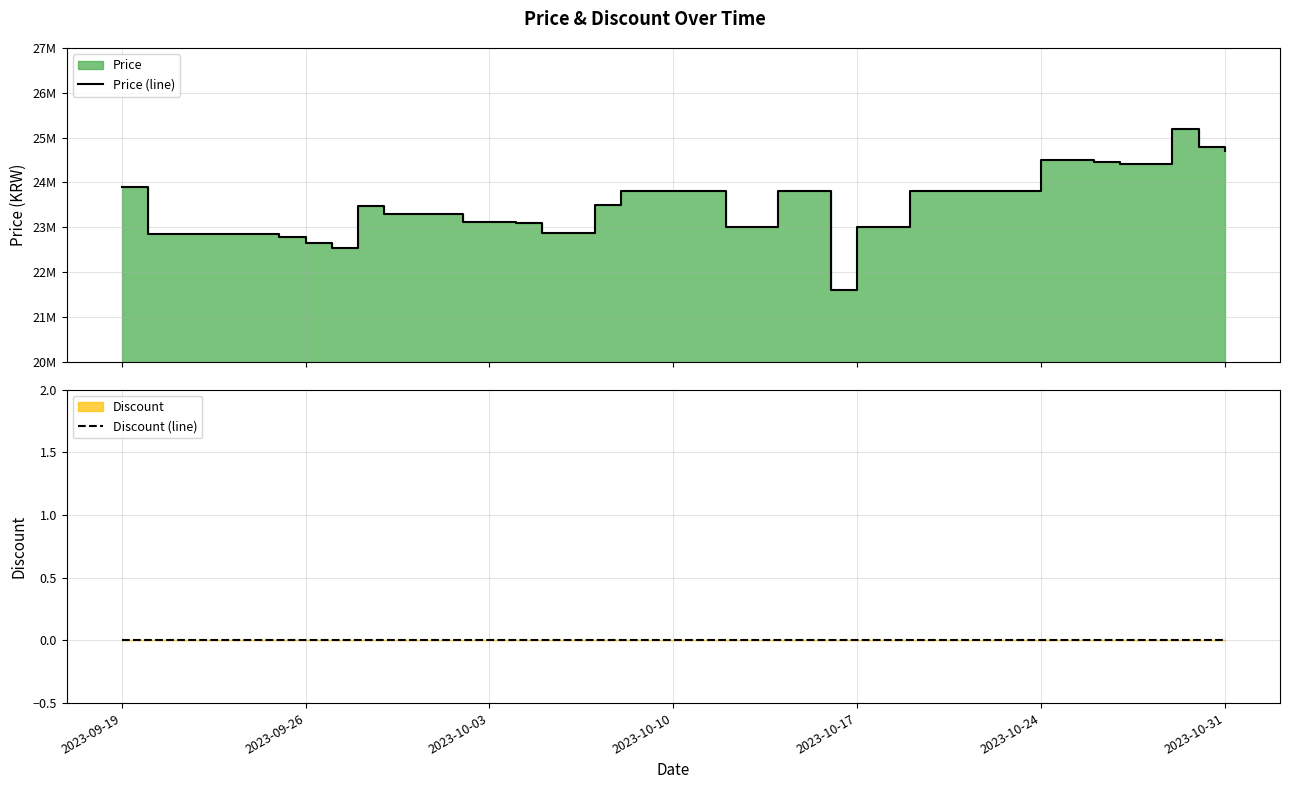

Does the chart display data point markers on the line(s)?

No